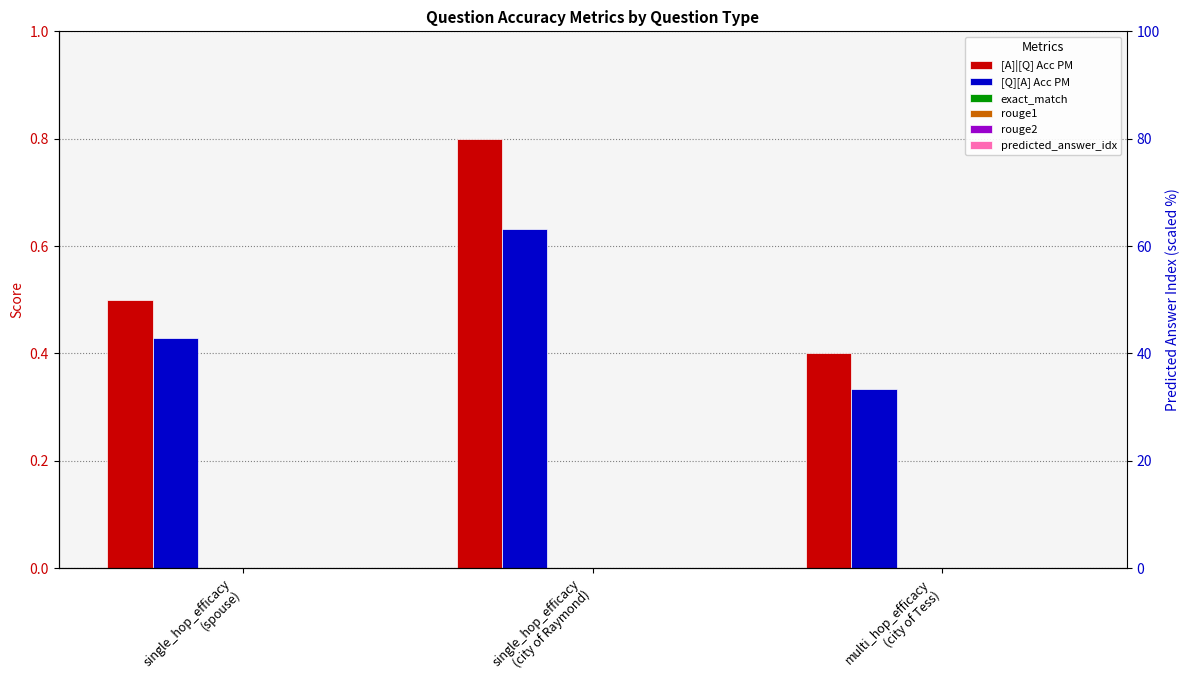

What is the difference between the highest and lowest values at multi_hop_efficacy
(city of Tess)?

0.4